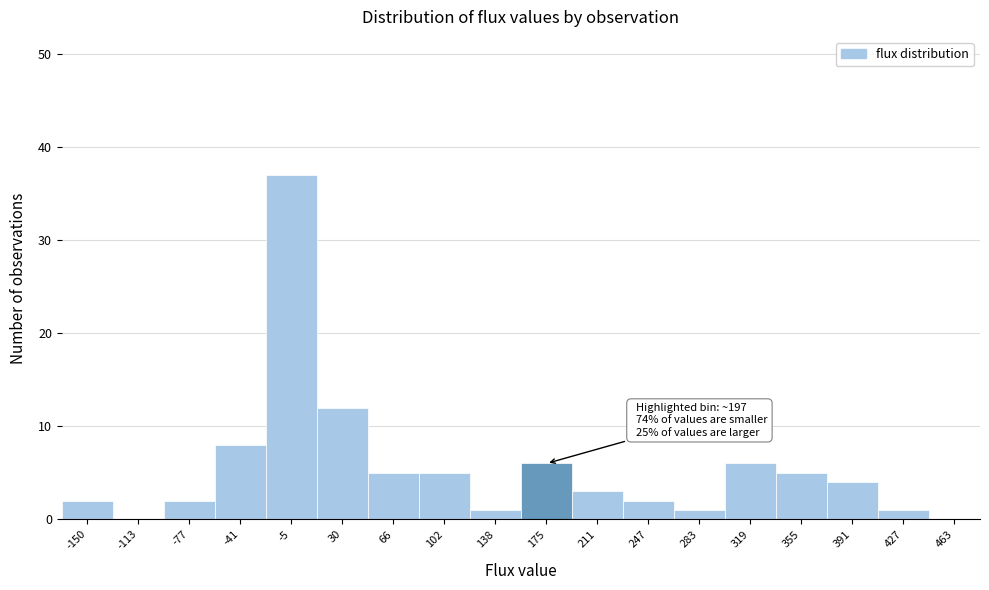

Reading left to right, what are all the values shown in this chart?

-150=2	-113=0	-77=2	-41=8	-5=37	30=12	66=5	102=5	138=1	175=6	211=3	247=2	283=1	319=6	355=5	391=4	427=1	463=0